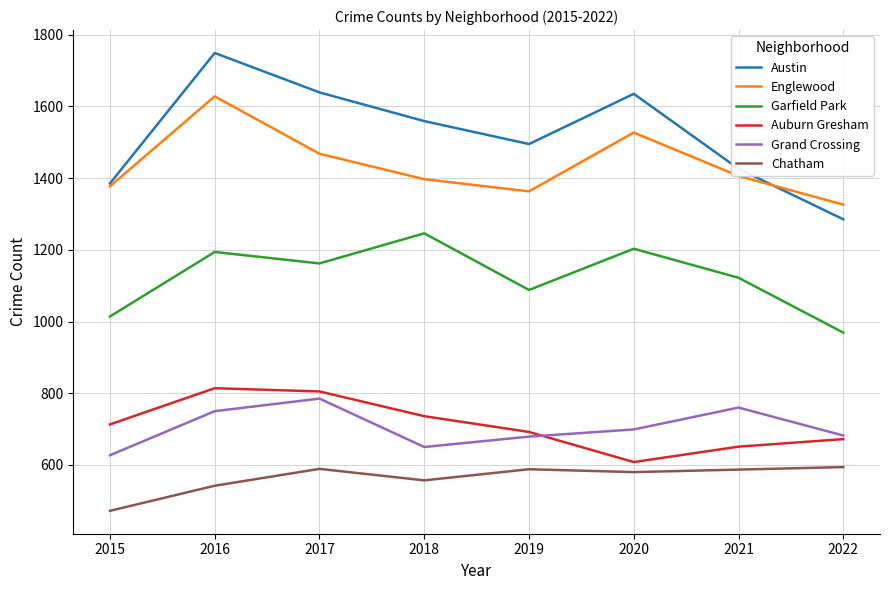

At which category is the sum across all series the highest?

2016